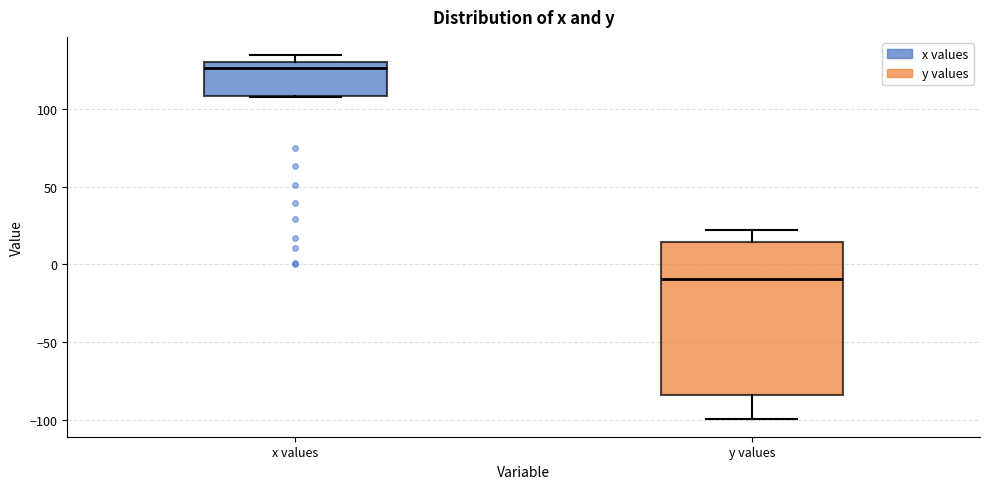

Reading left to right, read every box against the y-axis: the position of its median line, the range the box covers, and the ends of its whiskers. The values are not printed on the chart, so give them approximately, as read against the axis.

x values: median 125, box 110 to 130, whiskers 110 to 135
y values: median -10, box -85 to 15, whiskers -100 to 20